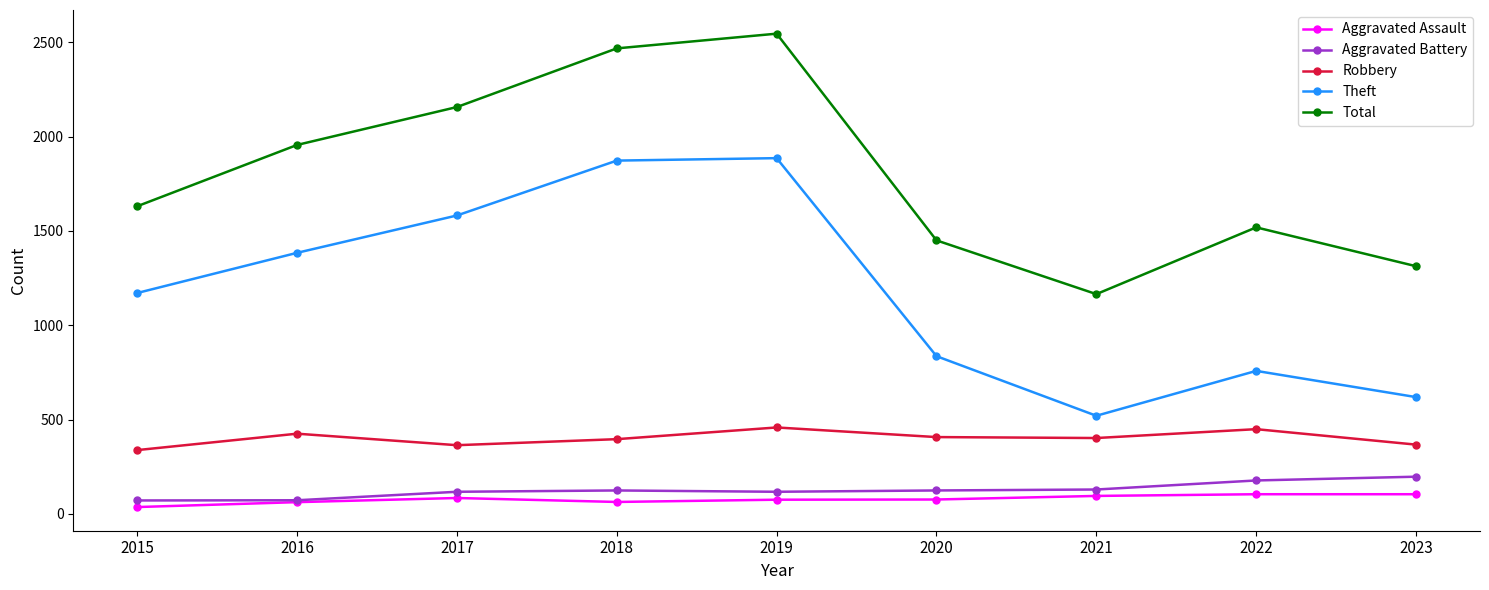

How many interior local valleys does the Theft series have?

1